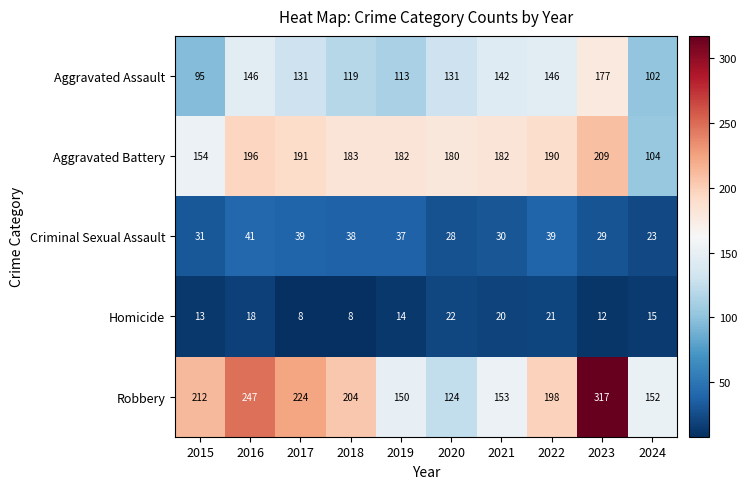

Which category has the highest value in the Aggravated Battery series?

2023